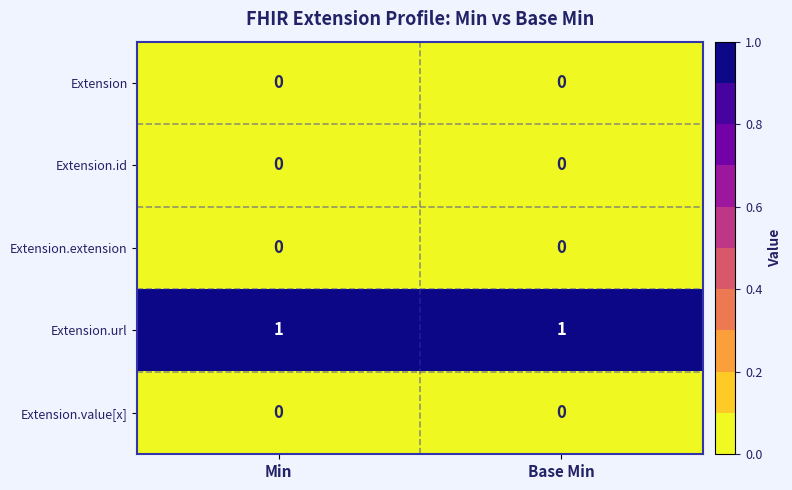

What is the spread (max minus min) of values at Base Min?

1